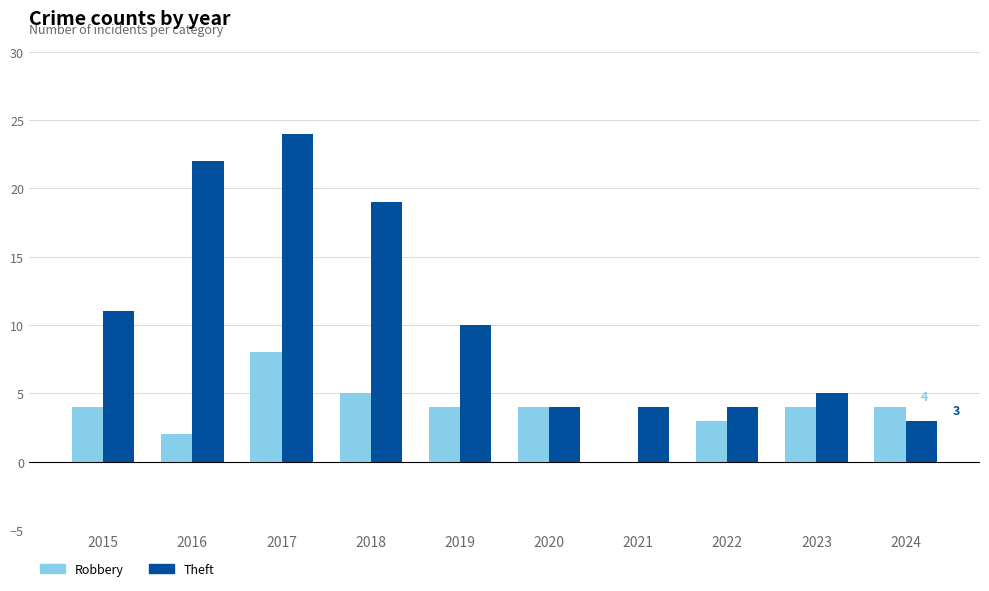

The value of Theft at 2022 is 7. True or false?

False